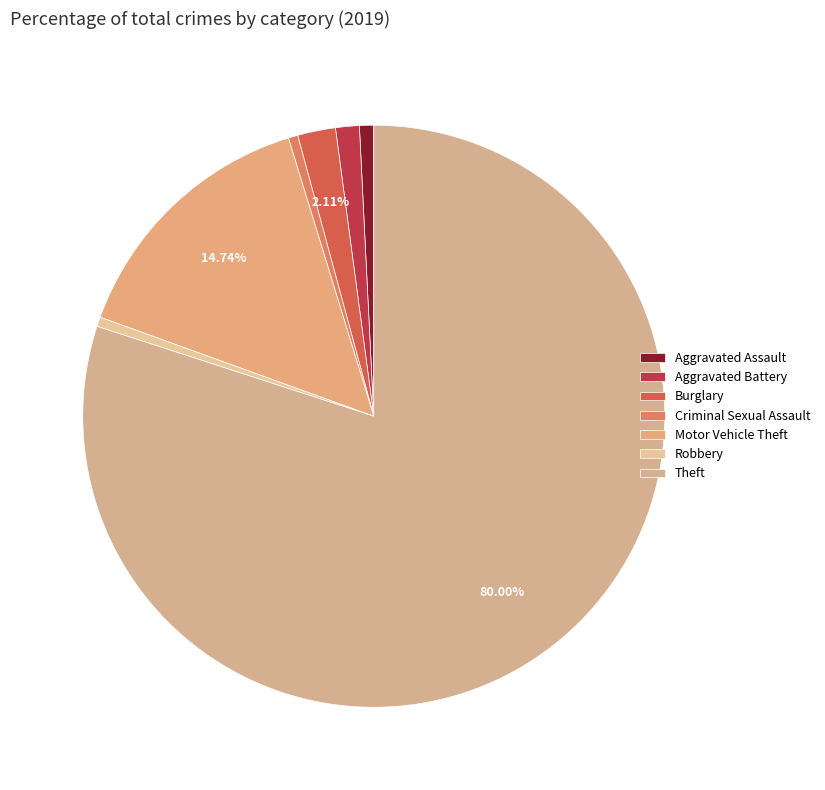

Rank the categories by value from highest to lowest.

Theft, Motor Vehicle Theft, Burglary, Aggravated Battery, Aggravated Assault, Criminal Sexual Assault, Robbery